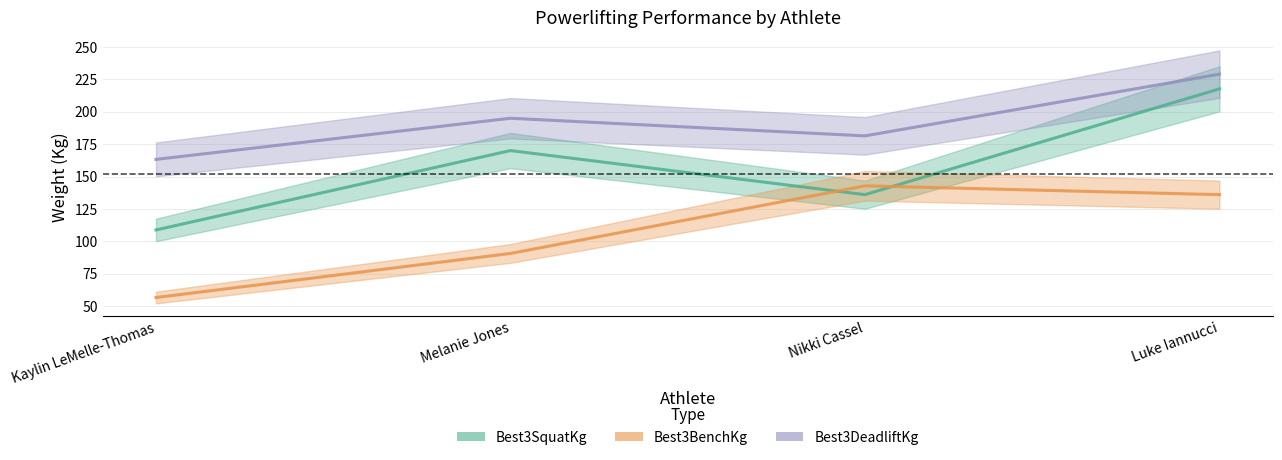

What is the smallest value displayed?

56.7